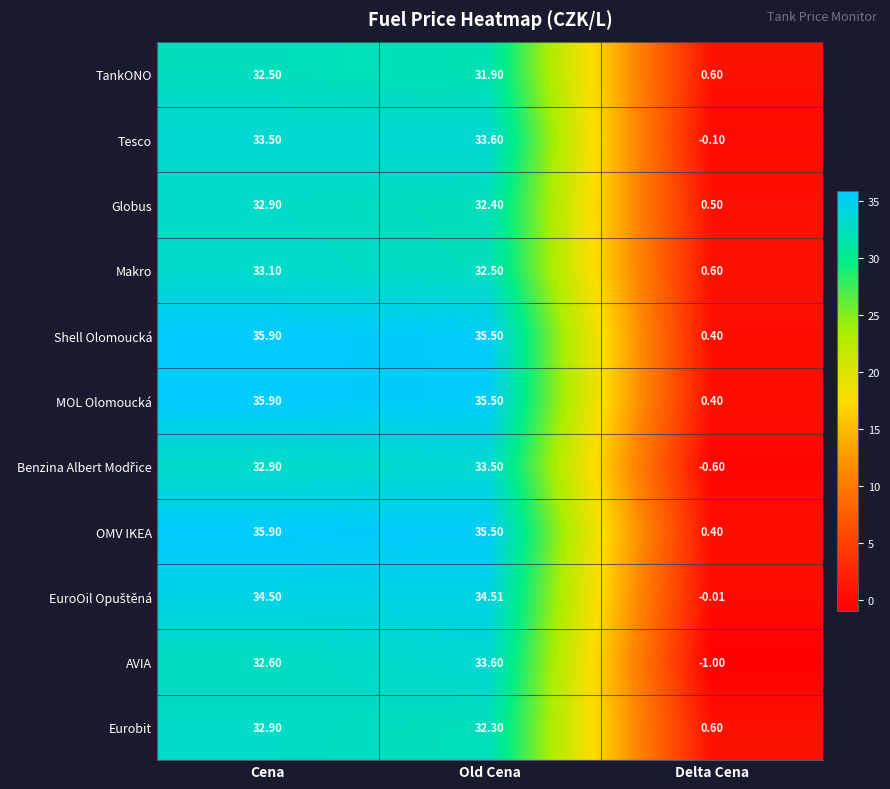

List the labels in order of Tesco value, smallest first.

Delta Cena, Cena, Old Cena